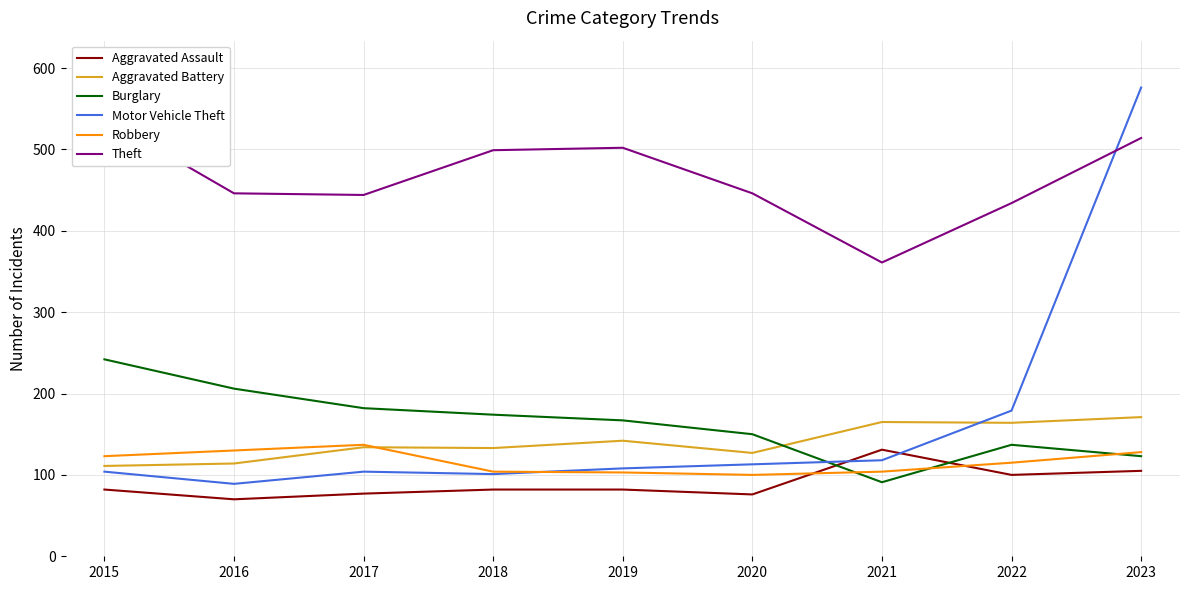

True or false: Aggravated Battery and Motor Vehicle Theft cross at least once.

True